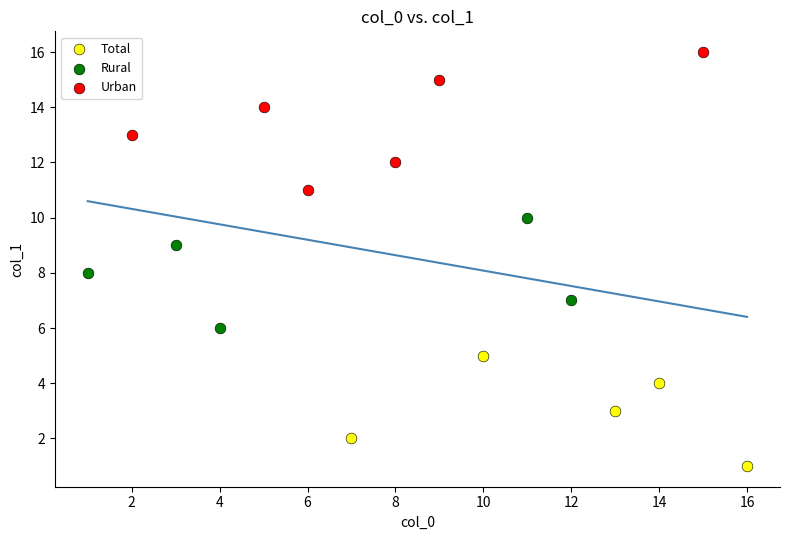

Which series reaches the maximum Y coordinate?

Urban